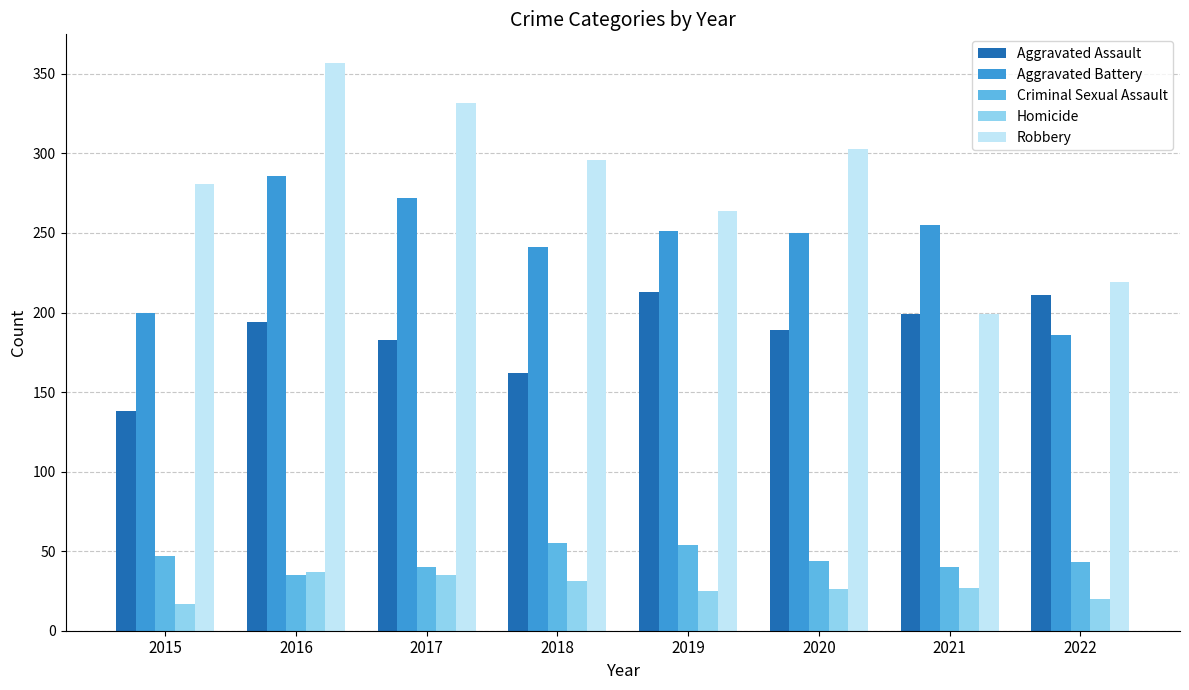

List the series in order of their peak value, highest first.

Robbery, Aggravated Battery, Aggravated Assault, Criminal Sexual Assault, Homicide